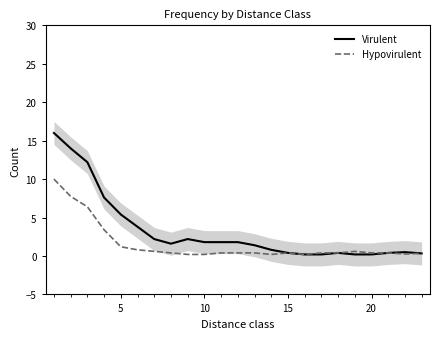

True or false: Hypovirulent has a value of 0.4 at 10.

True